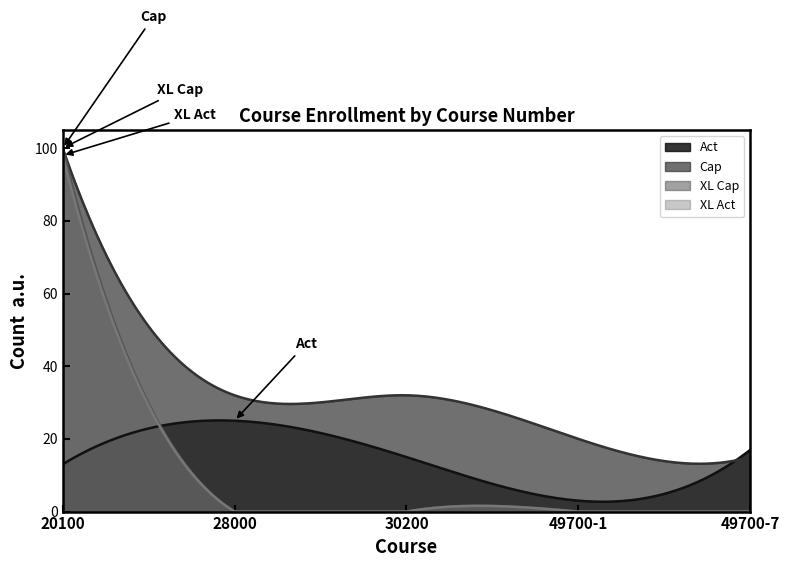

What is the highest value of the Act series?

25.1